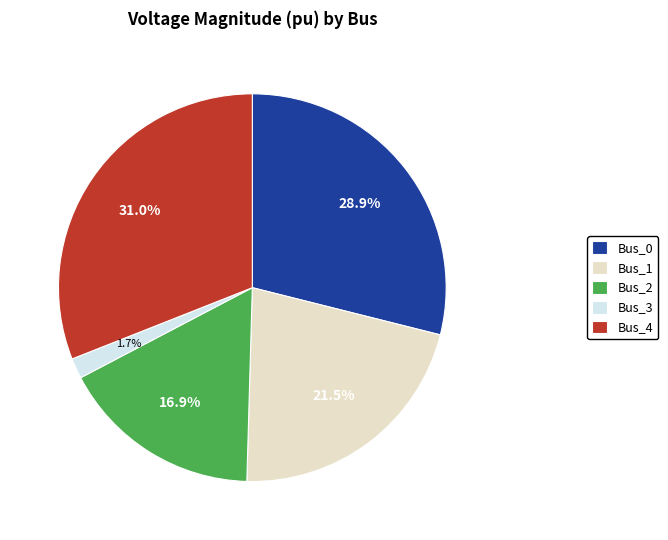

How much of the chart is everything except Bus_0?

71.1%